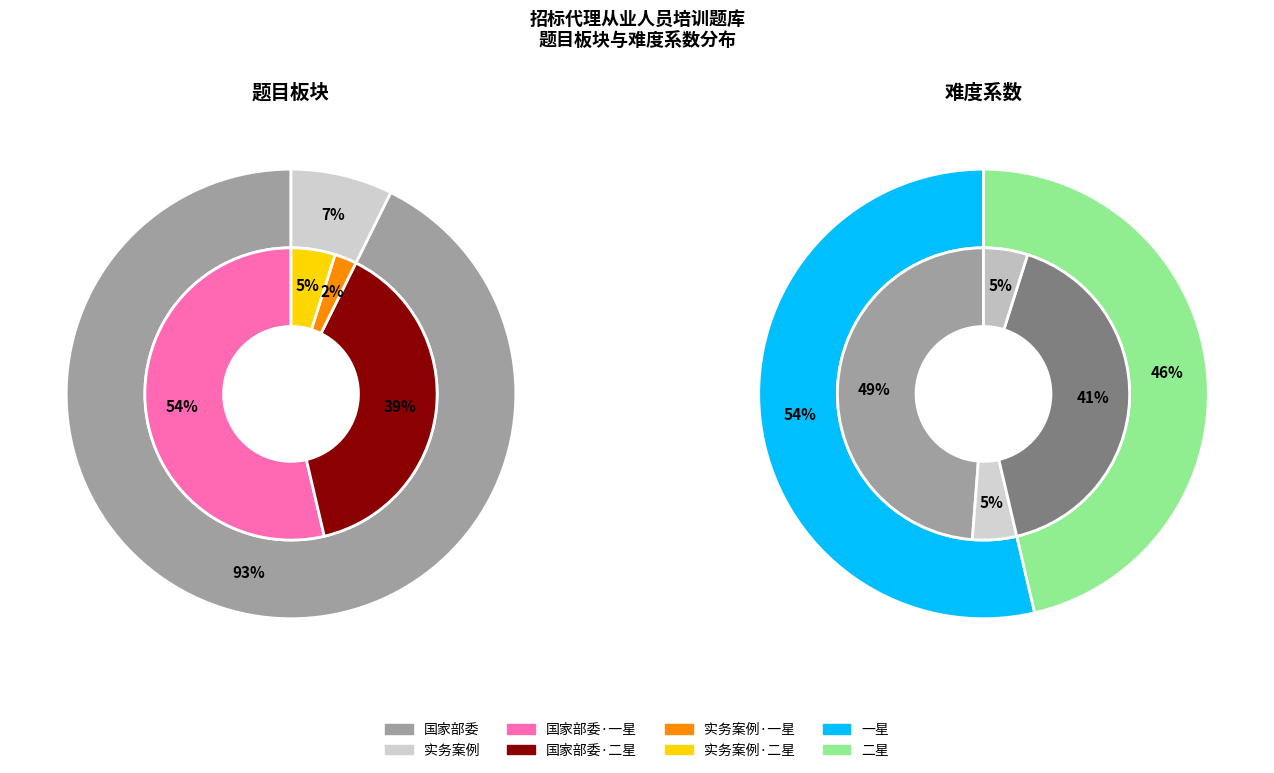

To the nearest percent, what is the average slice percentage?

50%